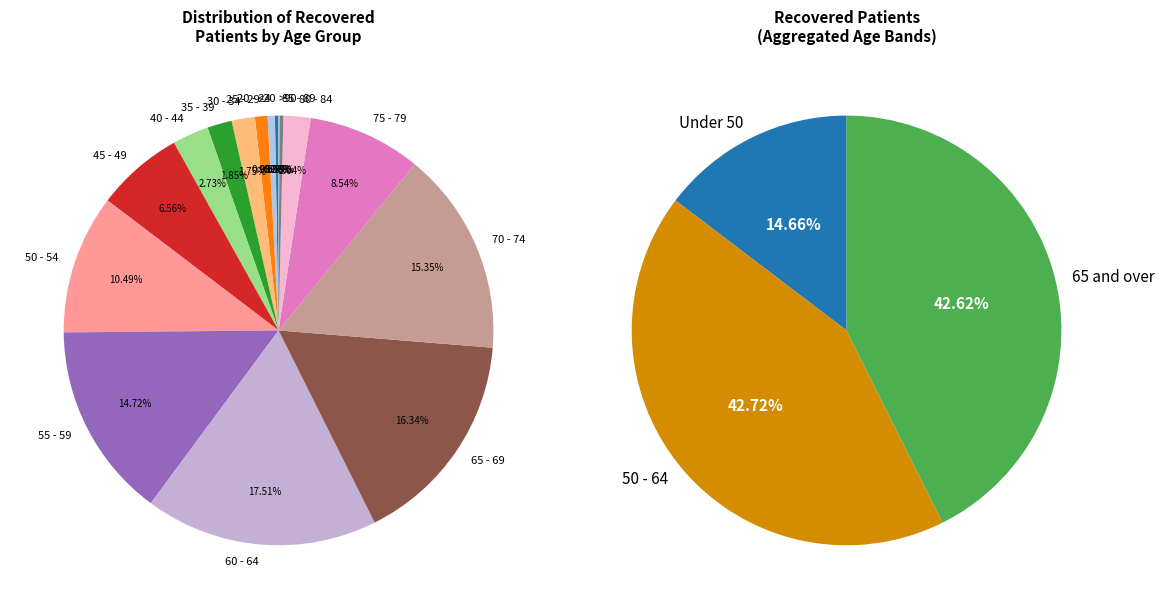

The <20 slice represents 0% of the pie. True or false?

True